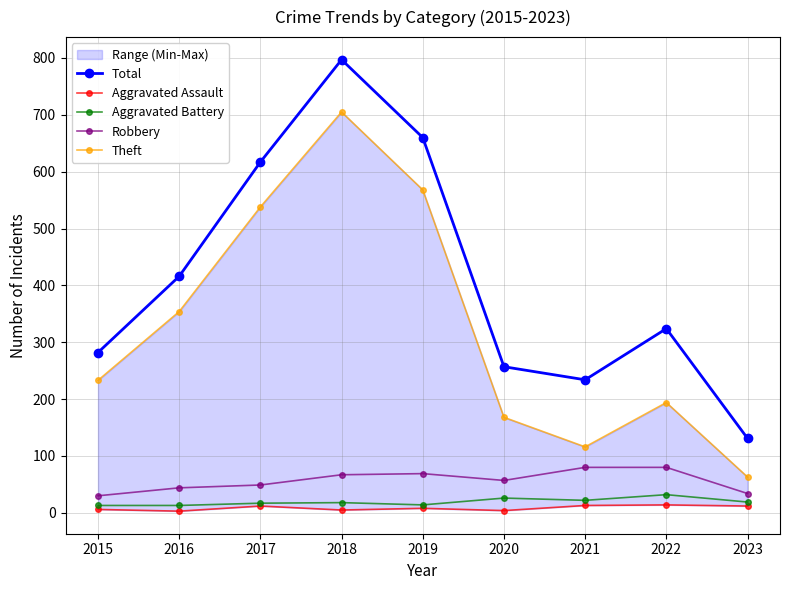

True or false: Total has more than 1 interior local peaks.

True